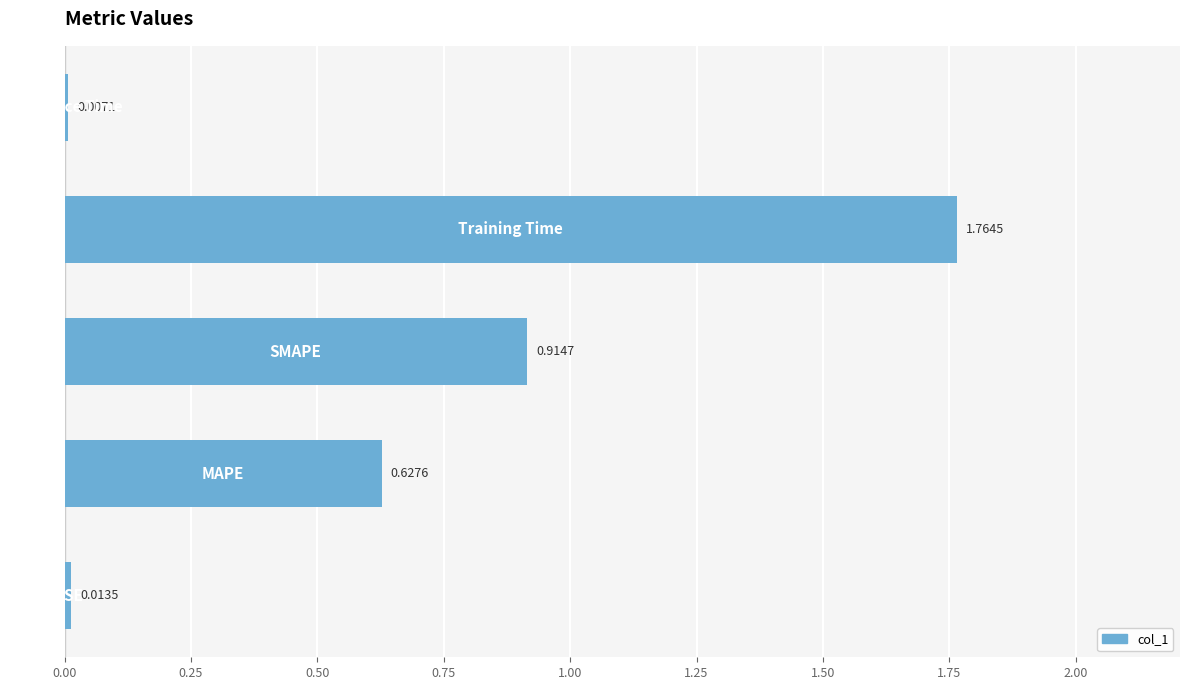

What is the sum of all values?

3.3